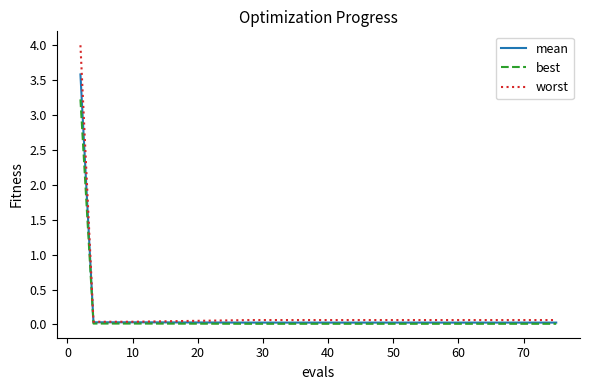

Is this an area chart (filled region under the line)?

No